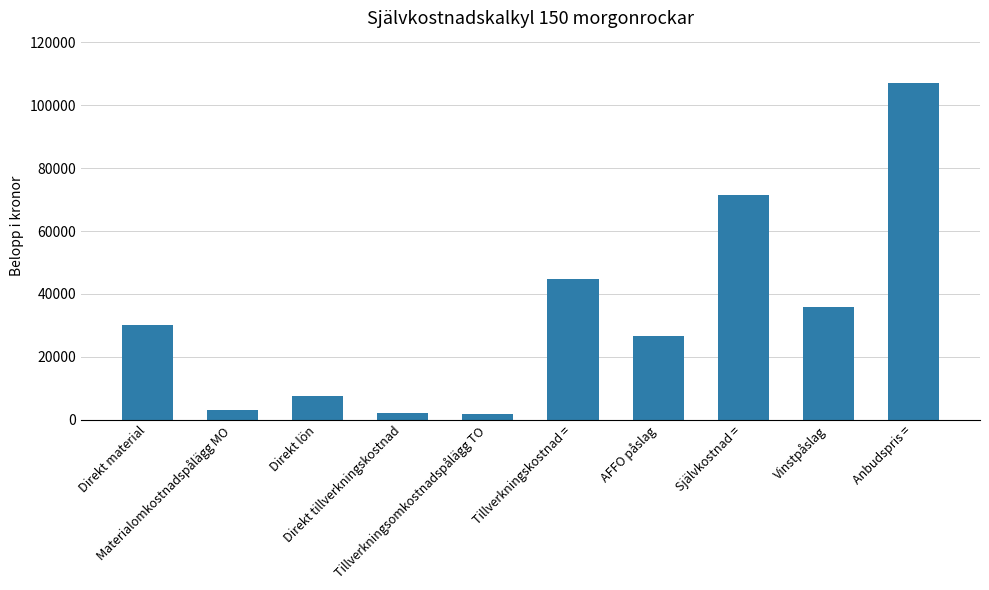

How many data points are less than 30000?

5